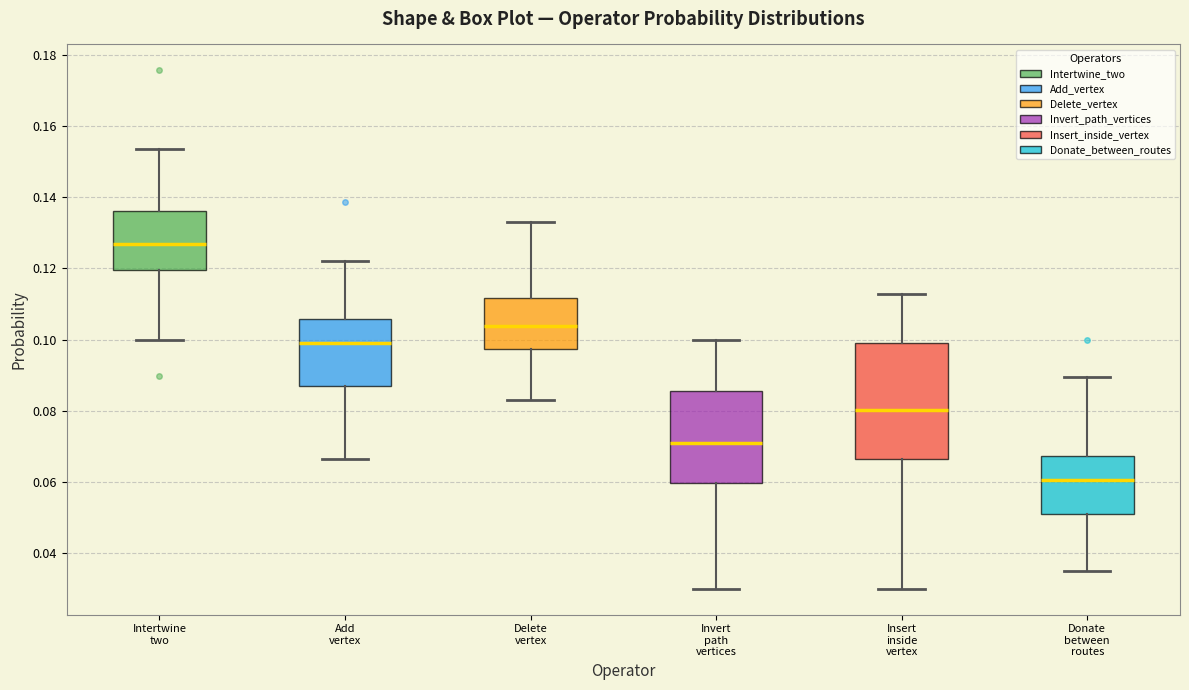

Where does the median line of the box for Insert inside vertex sit on the y-axis? The values are not printed on the chart, so give them approximately, as read against the axis.

0.080